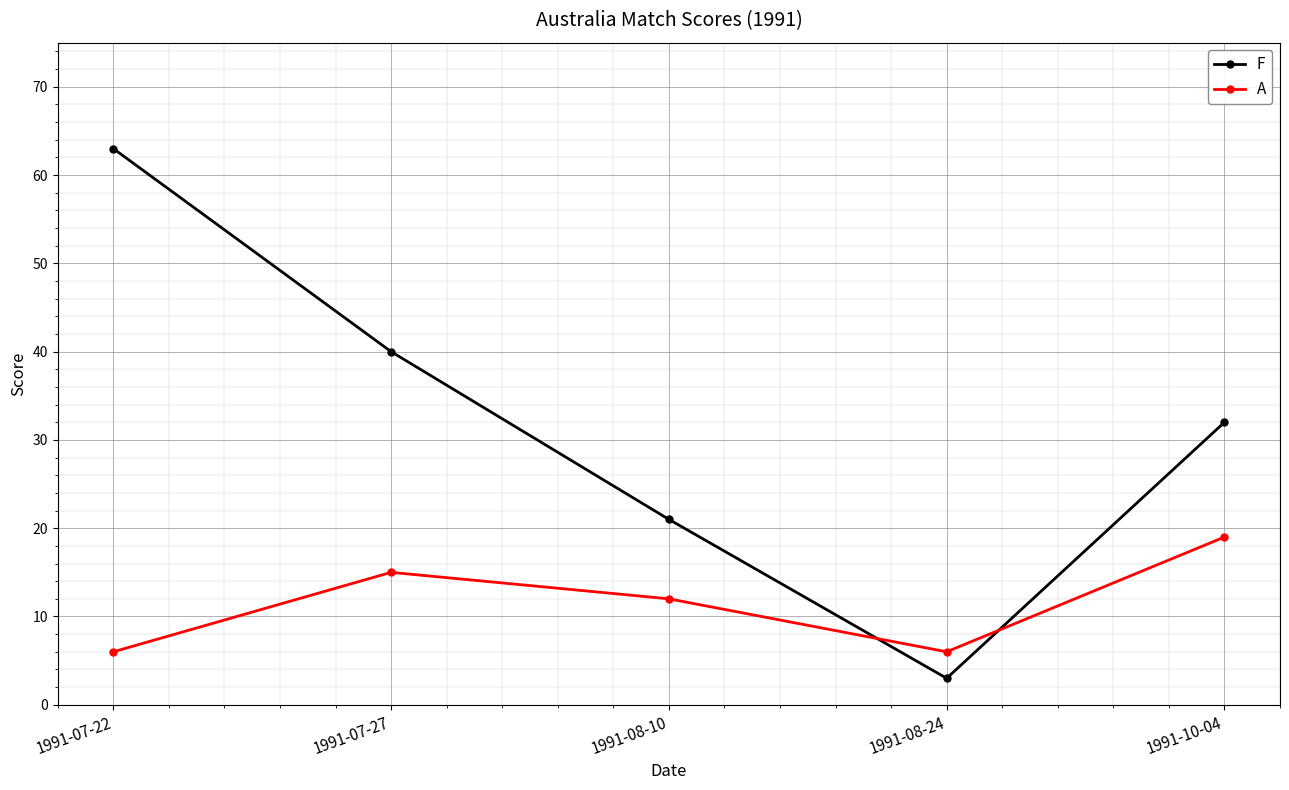

What is the difference between the F values at 1991-08-24 and 1991-07-27?

37